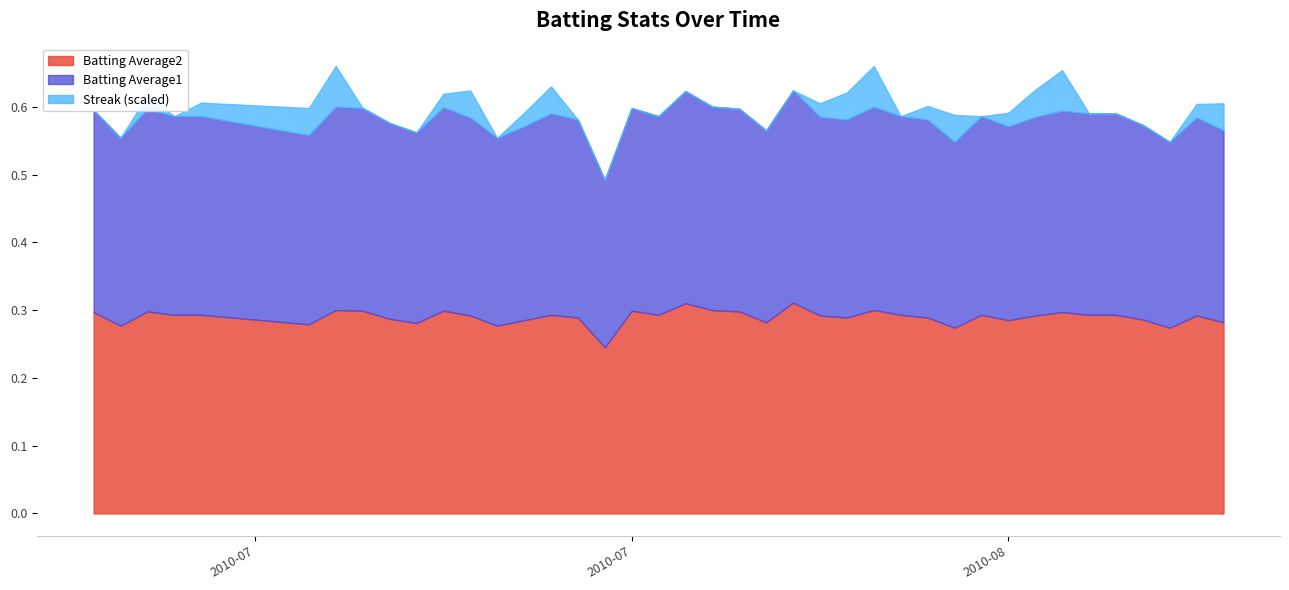

What is the sum of all Batting Average2 values?

11.6